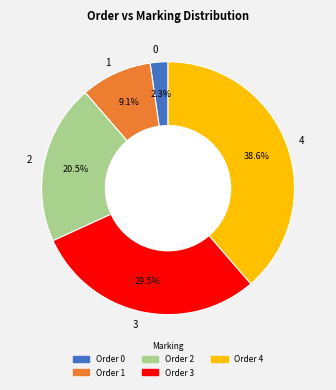

How many slices are in this pie chart?

5